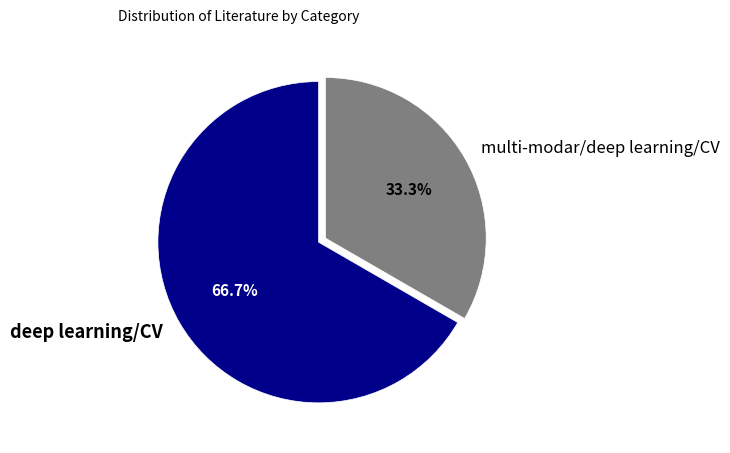

Rank the categories by value from highest to lowest.

deep learning/CV, multi-modar/deep learning/CV